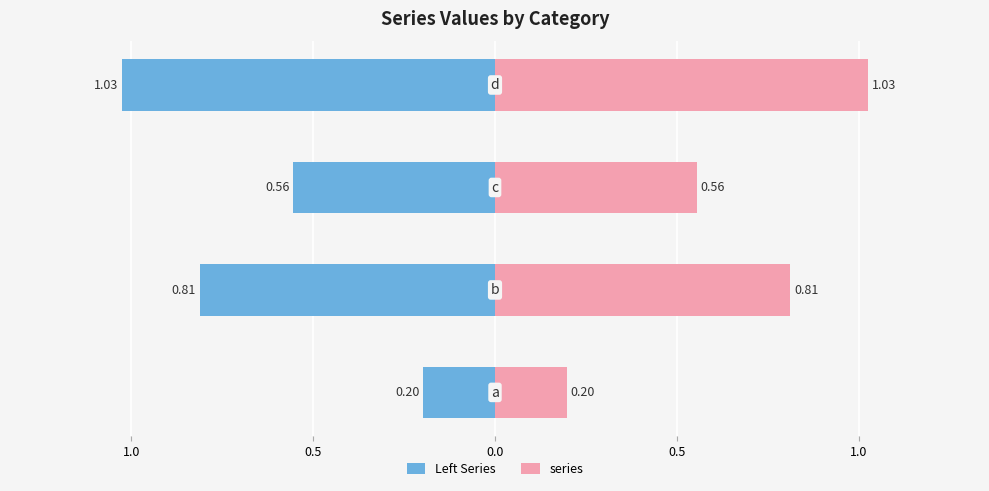

At 0.0, list the series in order from largest to smallest.

series, Left Series